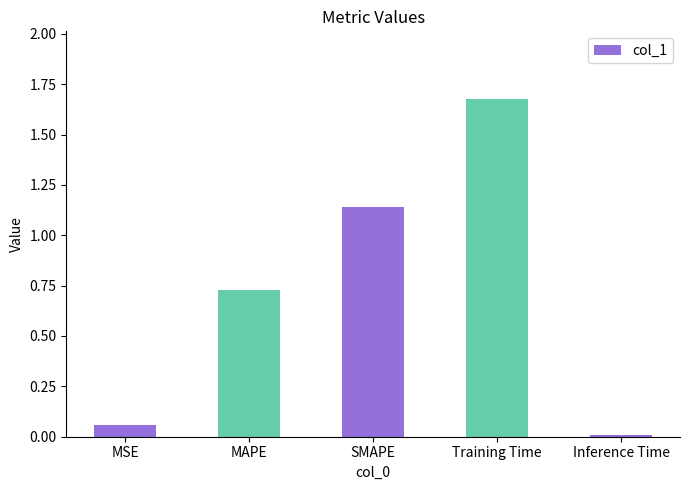

Which category has the lowest value across all series?

Inference Time